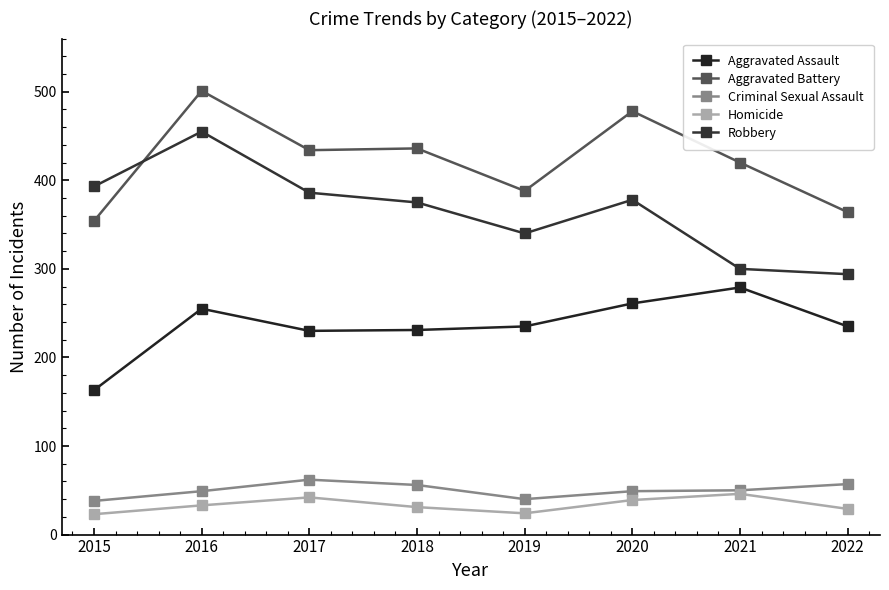

What is the smallest value displayed?

23